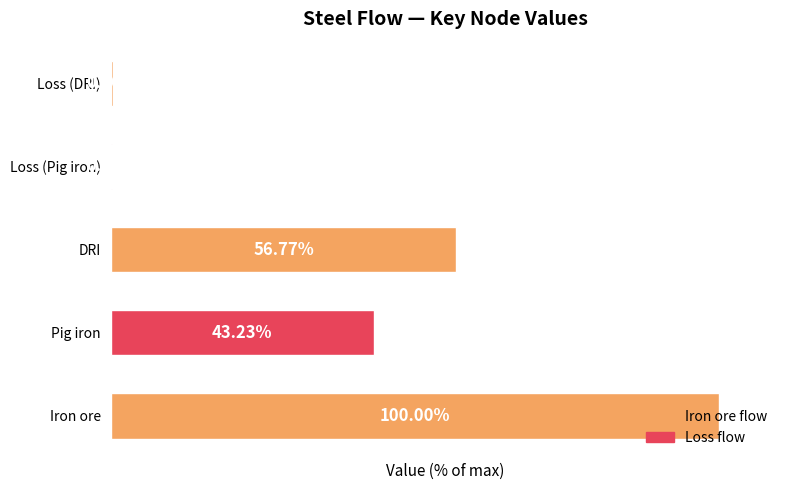

Which label corresponds to the largest value in the chart?

Iron ore